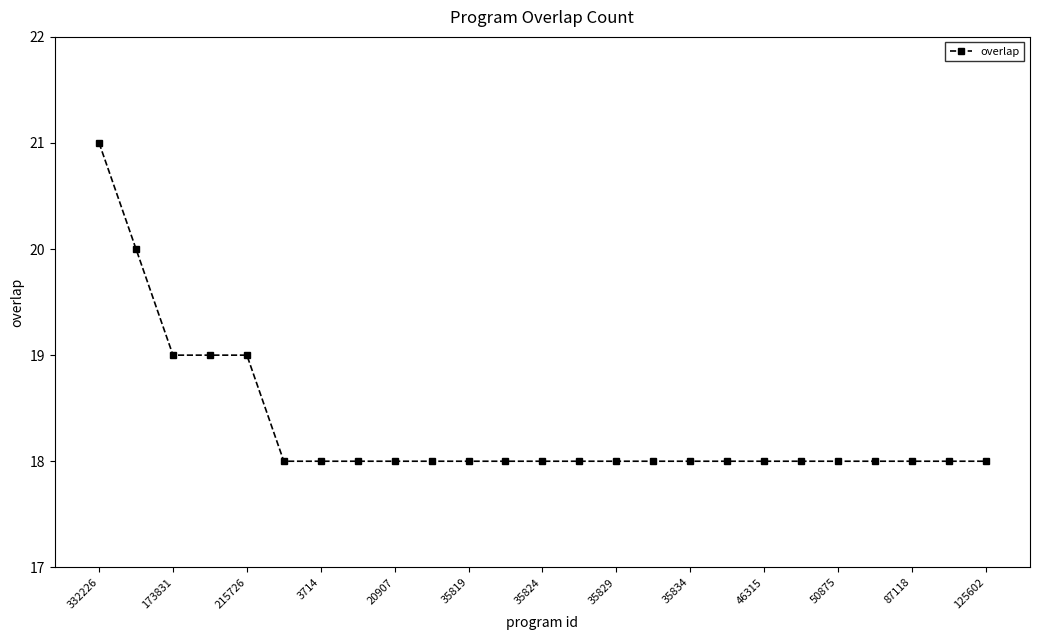

What is the average value?

18